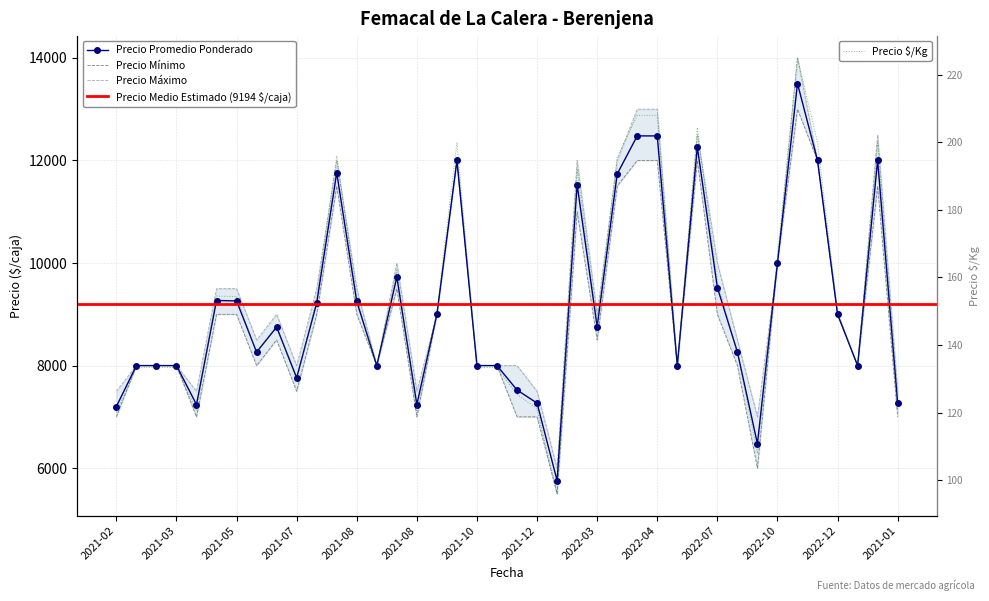

What is the spread (max minus min) of values at 2022-01-13?

500